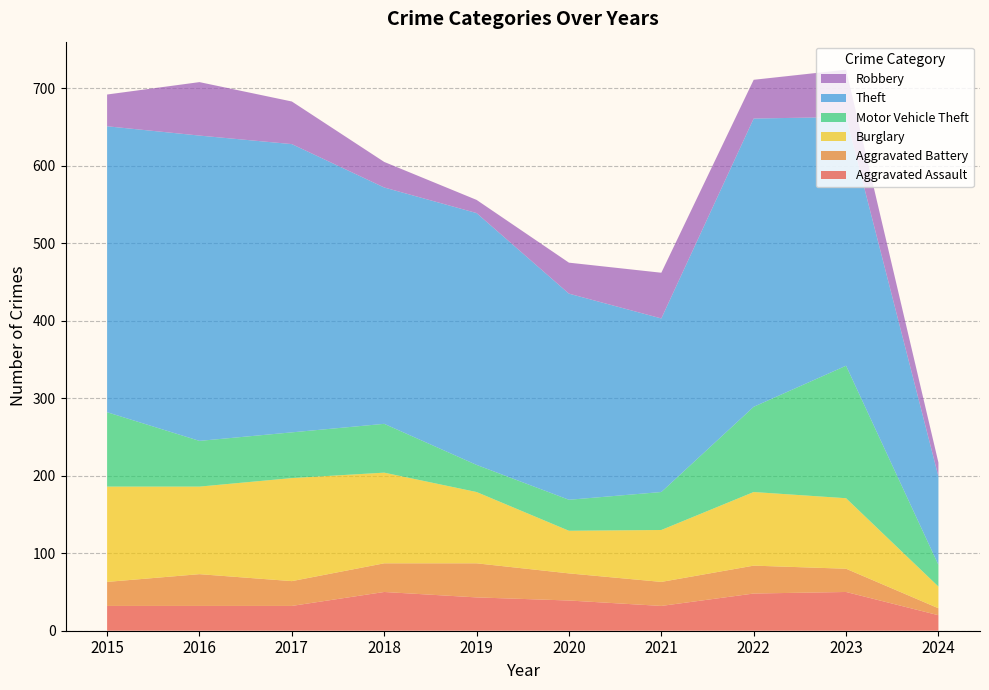

Reading left to right, what are all the values shown in this chart?

Aggravated Assault: 32	32	32	50	43	39	32	48	50	20
Aggravated Battery: 31	41	32	37	44	35	31	36	30	9
Burglary: 123	113	133	117	92	55	67	95	91	28
Motor Vehicle Theft: 96	59	59	63	35	40	49	110	171	28
Theft: 369	394	372	305	325	266	224	372	321	114
Robbery: 41	69	55	33	17	40	59	50	61	18